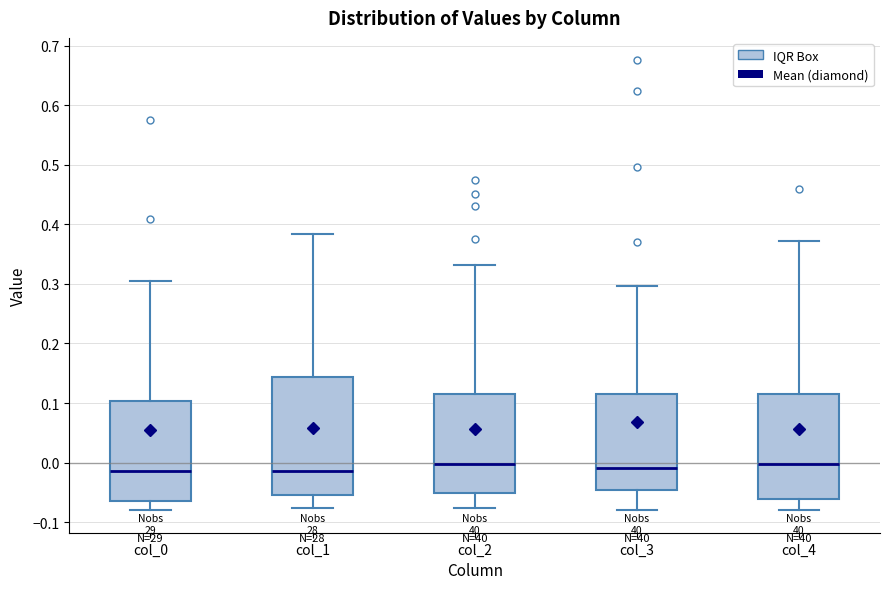

Reading left to right, transcribe this box plot: for each box, give where its median line is, the range the box spans, and where its two whiskers end, as read against the y-axis. The values are not printed on the chart, so give them approximately, as read against the axis.

col_0: median -0.01, box -0.06 to 0.10, whiskers -0.08 to 0.30
col_1: median -0.01, box -0.05 to 0.14, whiskers -0.08 to 0.38
col_2: median 0.00, box -0.05 to 0.12, whiskers -0.08 to 0.33
col_3: median -0.01, box -0.05 to 0.12, whiskers -0.08 to 0.30
col_4: median 0.00, box -0.06 to 0.11, whiskers -0.08 to 0.37